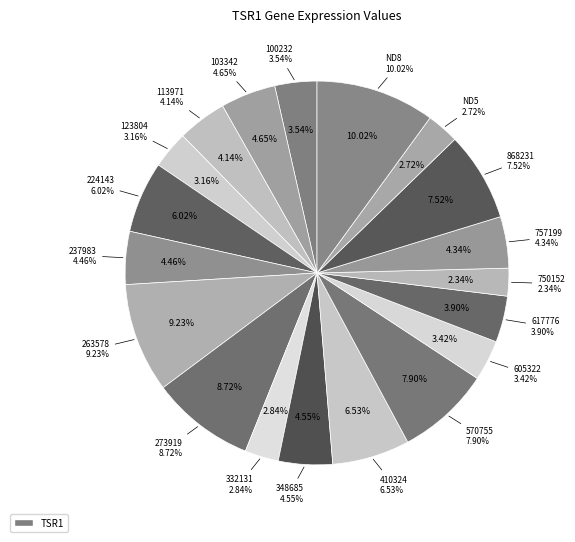

Count the number of slices in the pie.

19